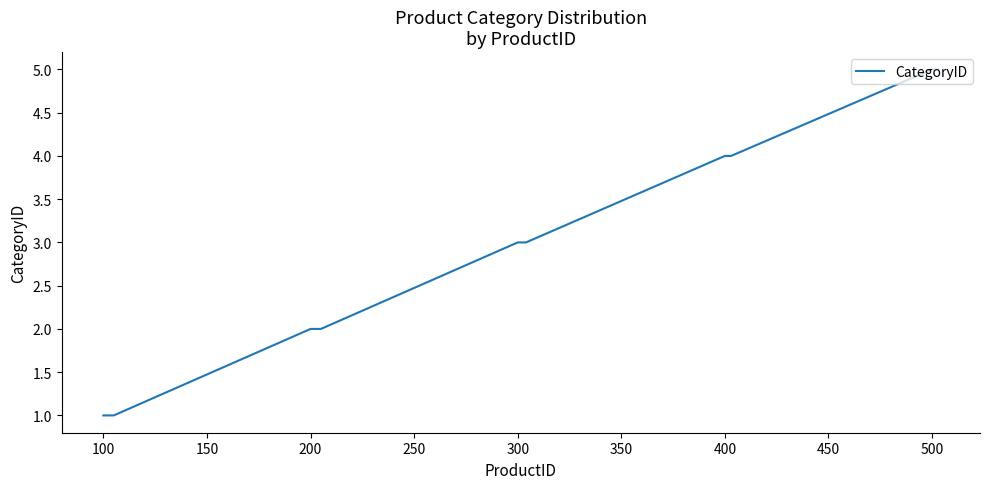

What is the greatest value displayed?

5